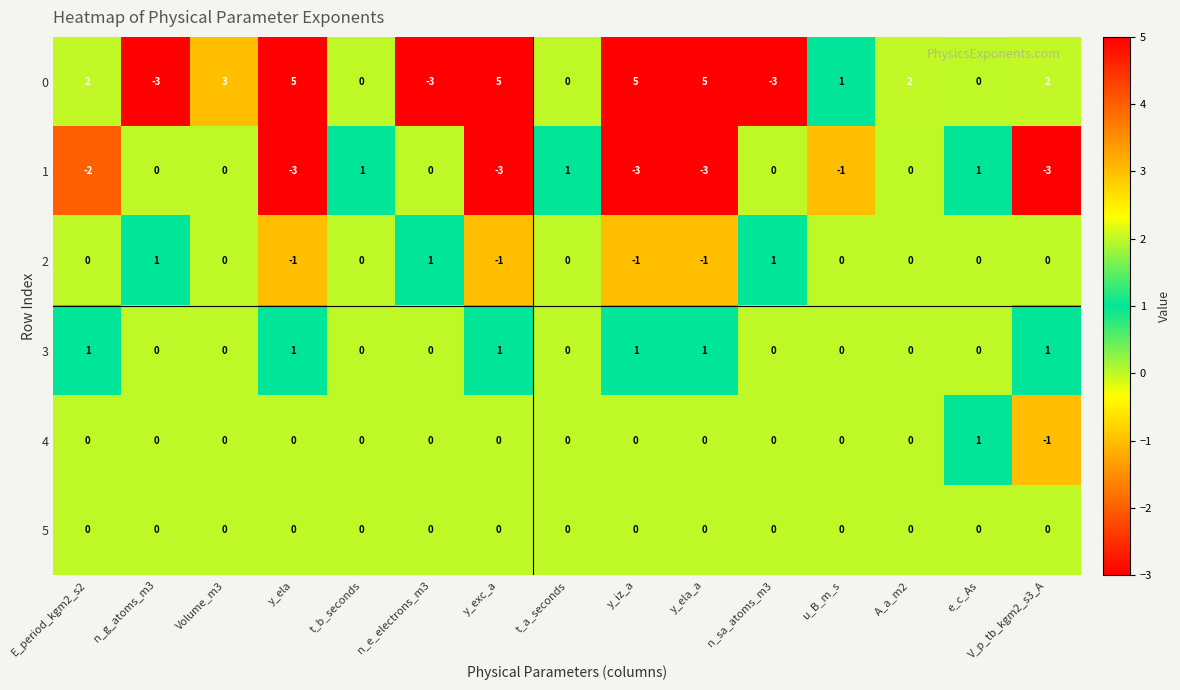

Which series has the widest spread of values?

0